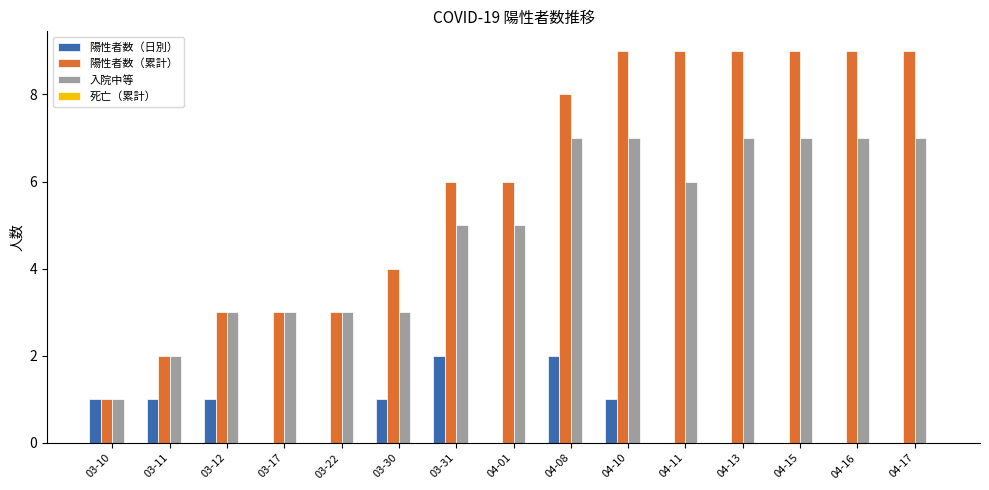

Which series has the largest total across all categories?

陽性者数（累計）